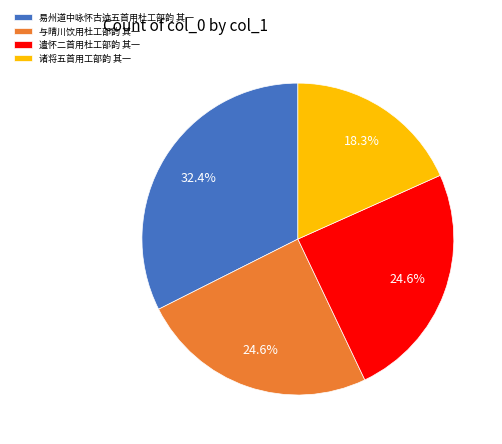

How many segments does this pie chart have?

4